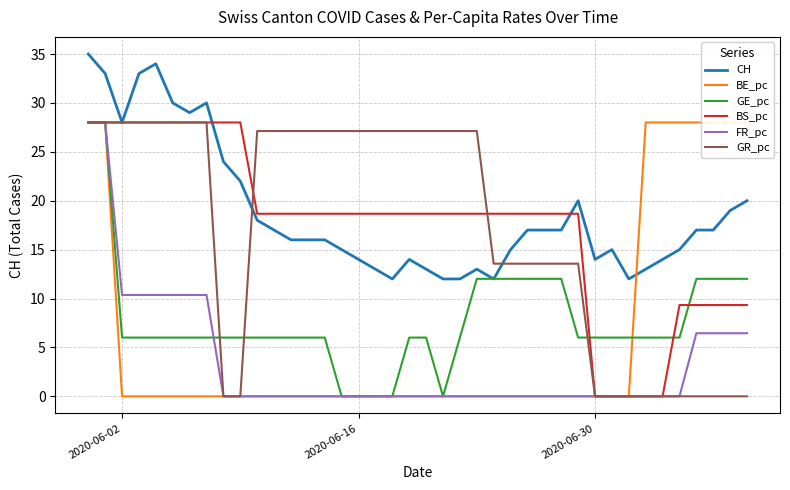

Is it true that BS_pc equals 28.0 at 2020-06-02?

True